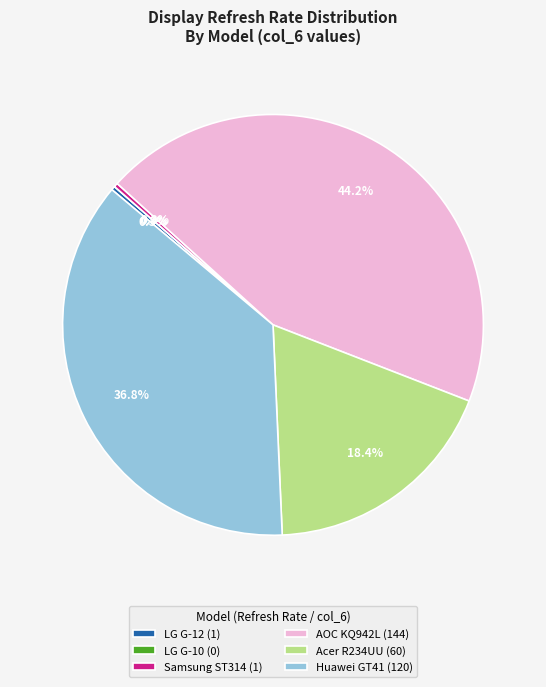

Is it true that AOC KQ942L is 44% of the pie?

True